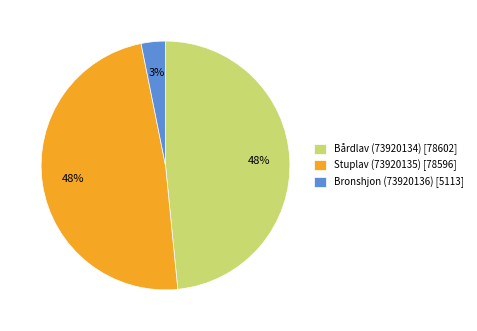

True or false: Bårdlav (73920134) accounts for 48% of the total.

True